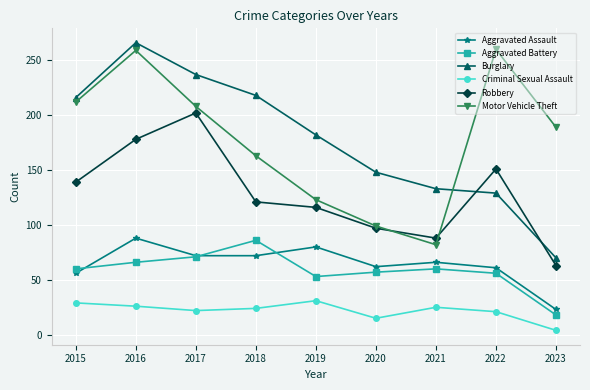

What is the total value across all series at 2018?

684